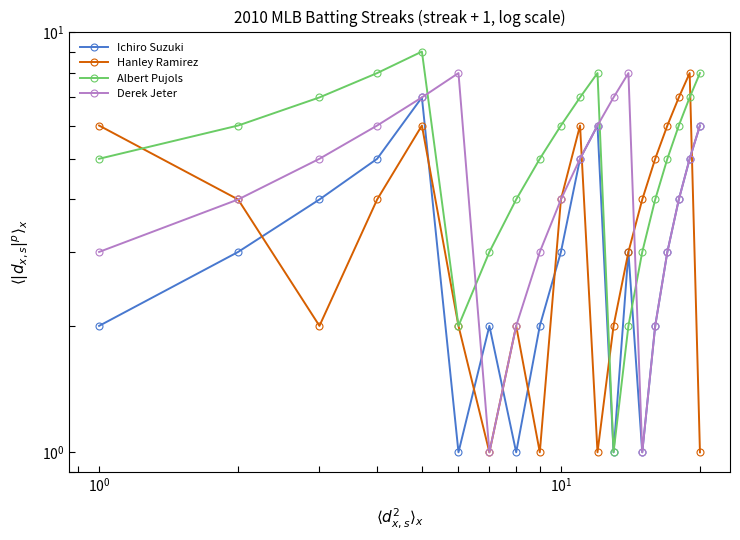

Is it true that Ichiro Suzuki equals 8 at 11?

False